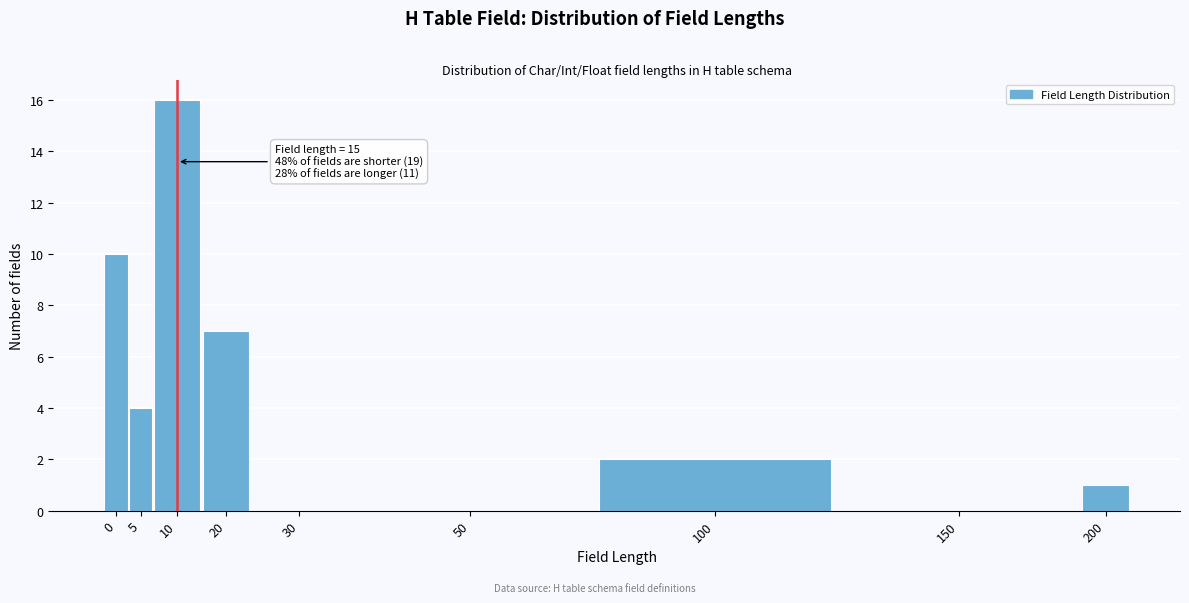

Reading left to right, what are all the values shown in this chart?

0=10	5=4	10=16	20=7	30=0	50=0	100=2	150=0	200=1